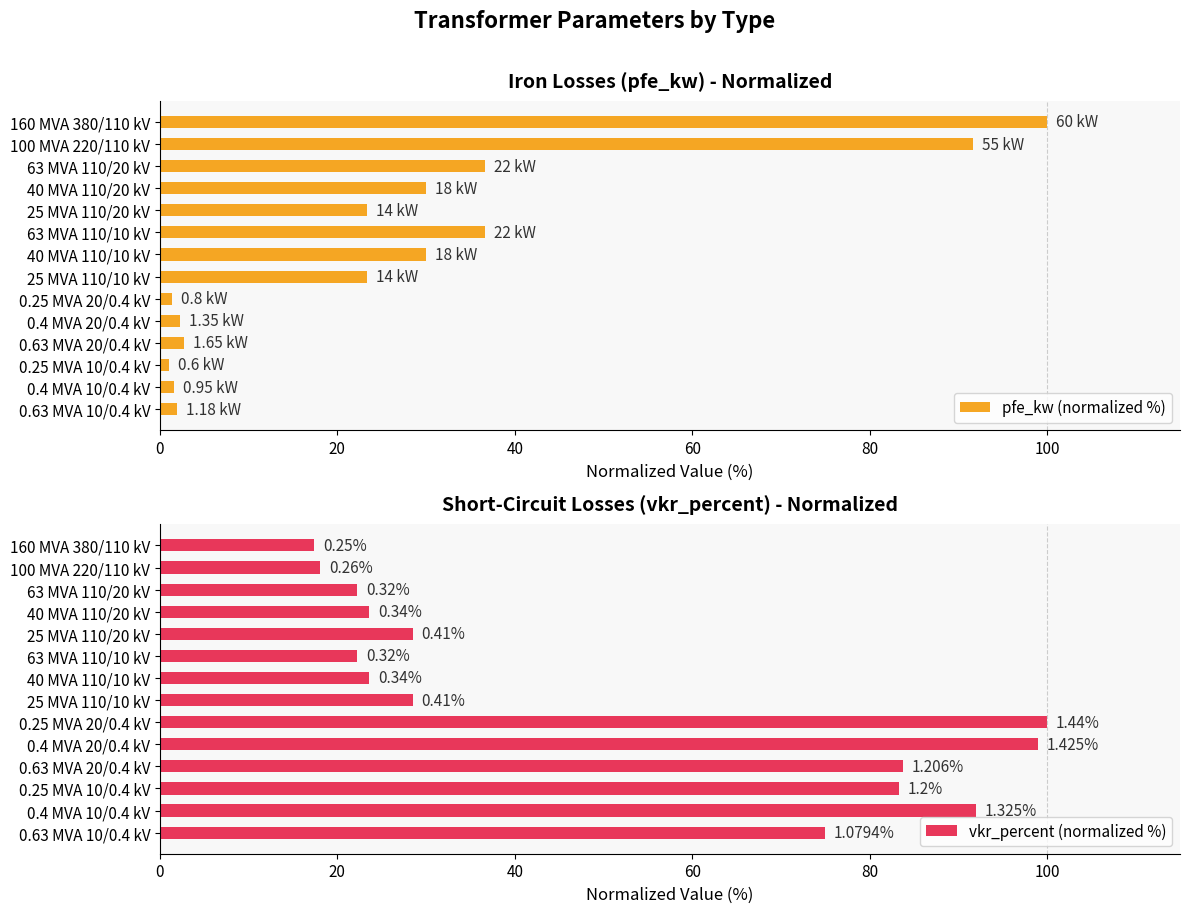

What is the sum of all pfe_kw (normalized %) values?

382.6